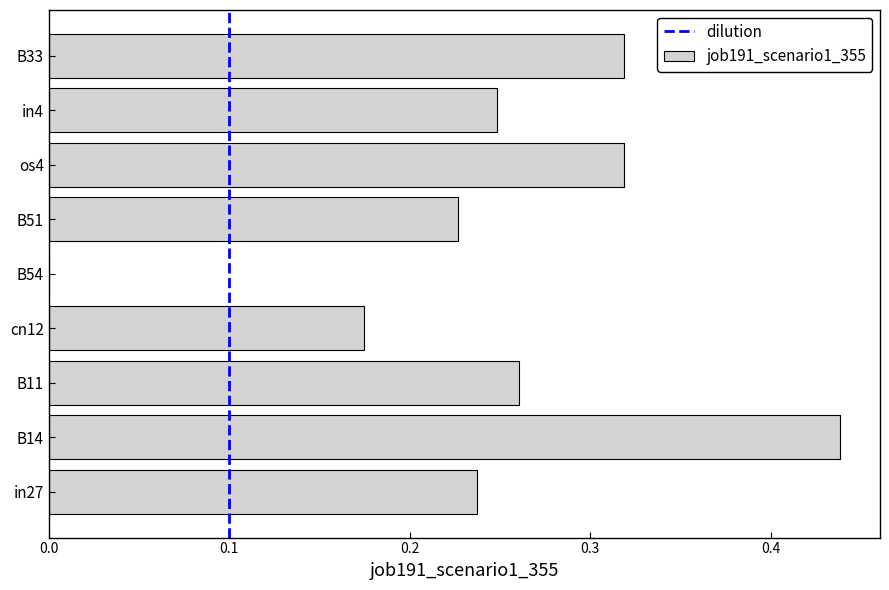

The value at in4 is 0.4. True or false?

False